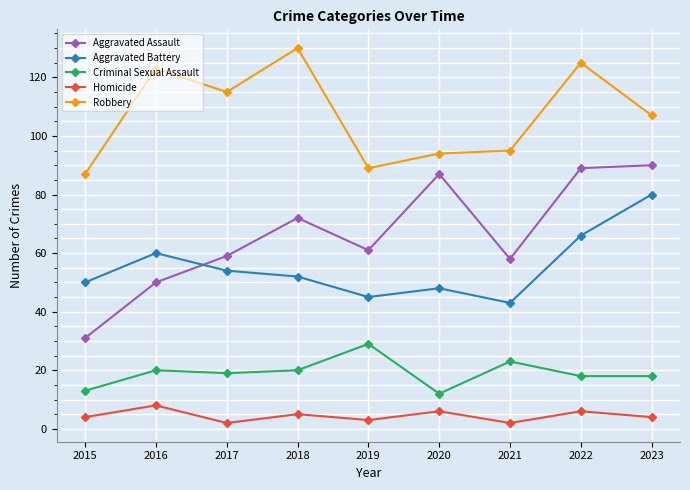

Which series has the largest total across all categories?

Robbery